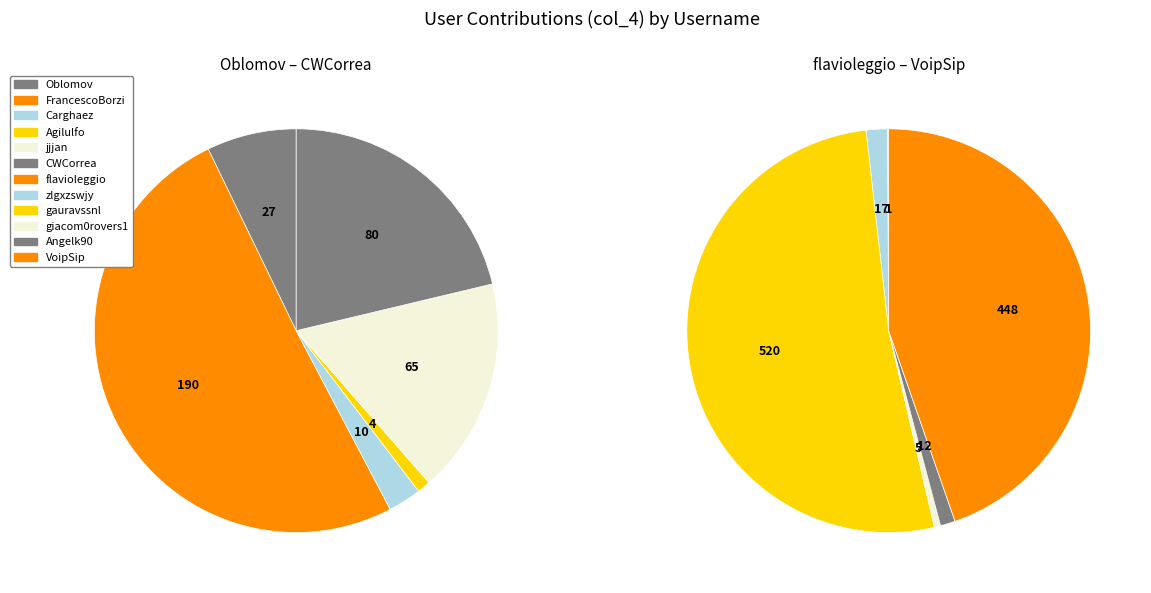

Do Agilulfo and gauravssnl together represent more than half of the pie?

No